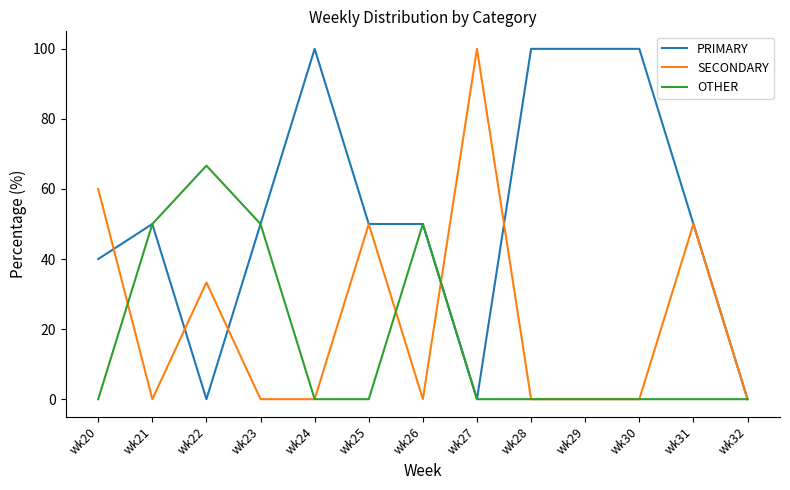

At wk22, list the series in order from smallest to largest.

PRIMARY, SECONDARY, OTHER